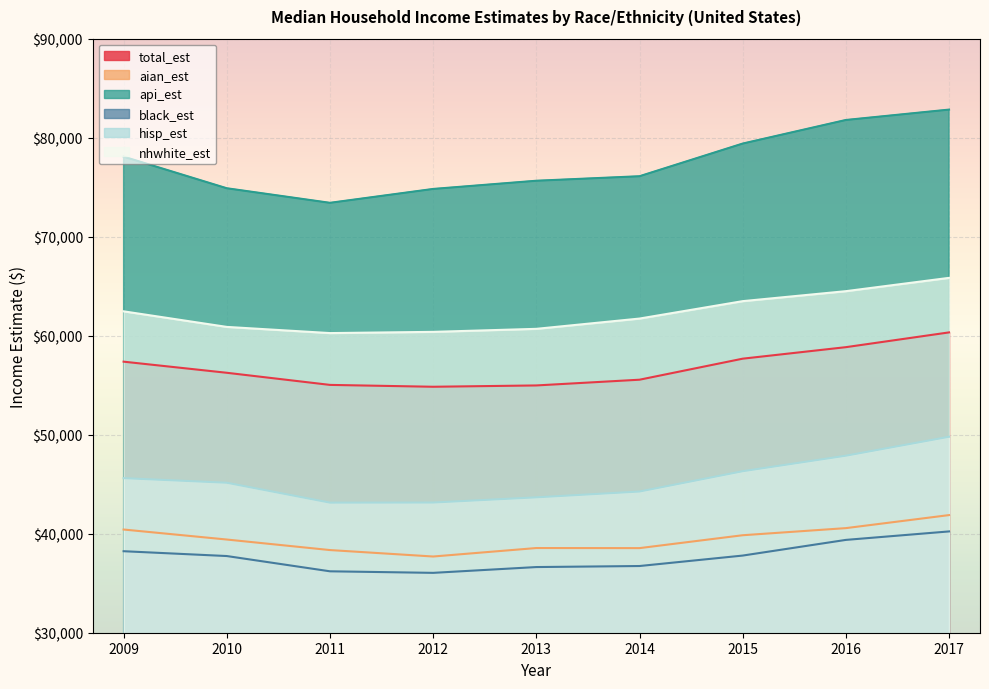

The value of total_est at 2013 is 54978.0. True or false?

True